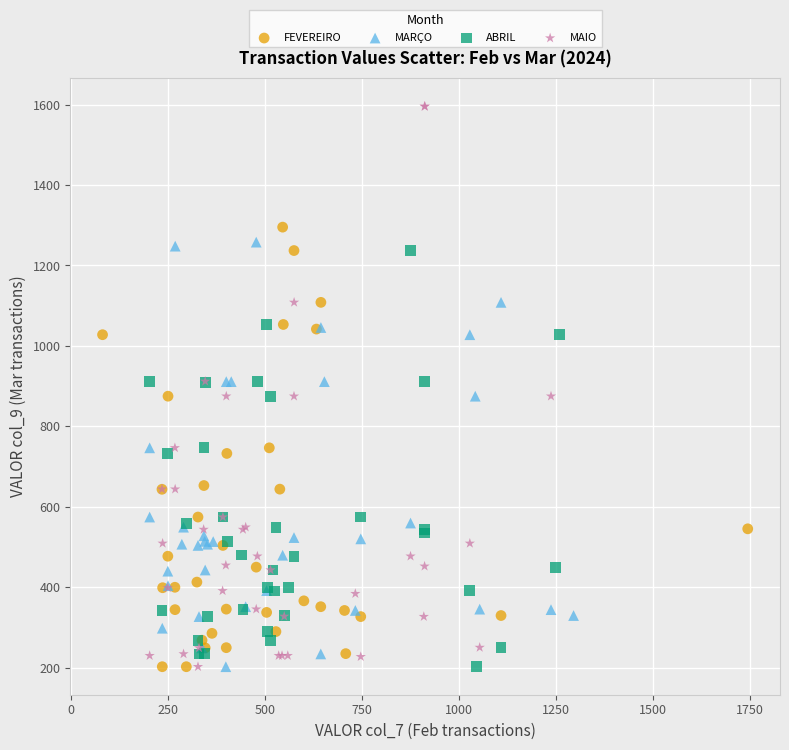

Which series contains the highest Y value?

MAIO